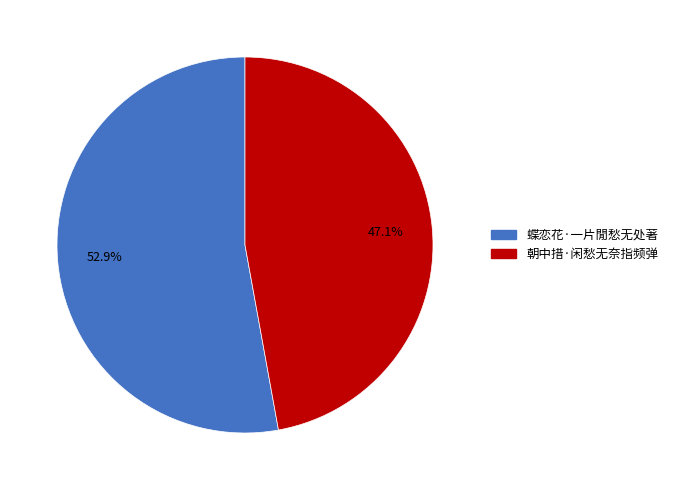

Is the sum of 蝶恋花·一片閒愁无处著 and 朝中措·闲愁无奈指频弹 greater than half?

Yes